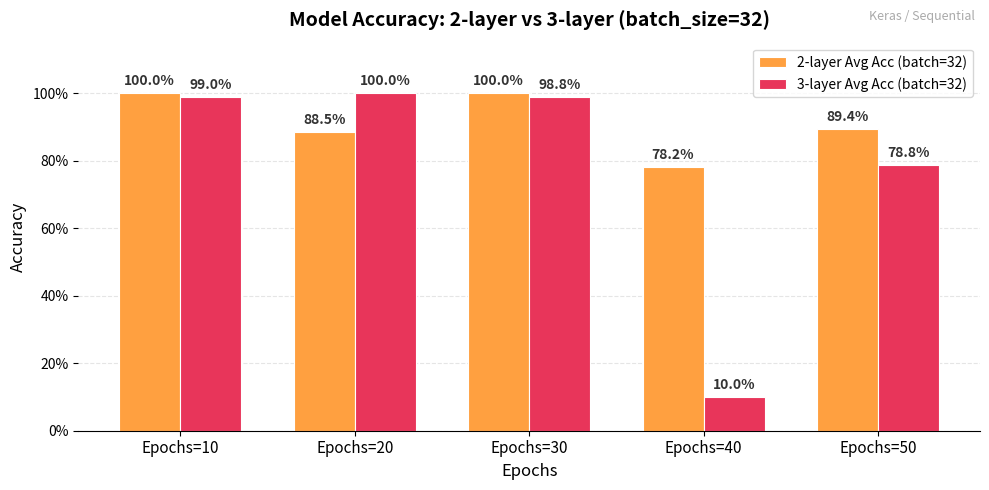

Reading left to right, what are all the values shown in this chart?

2-layer Avg Acc (batch=32): Epochs=10=1.0	Epochs=20=0.9	Epochs=30=1.0	Epochs=40=0.8	Epochs=50=0.9
3-layer Avg Acc (batch=32): Epochs=10=1.0	Epochs=20=1.0	Epochs=30=1.0	Epochs=40=0.1	Epochs=50=0.8